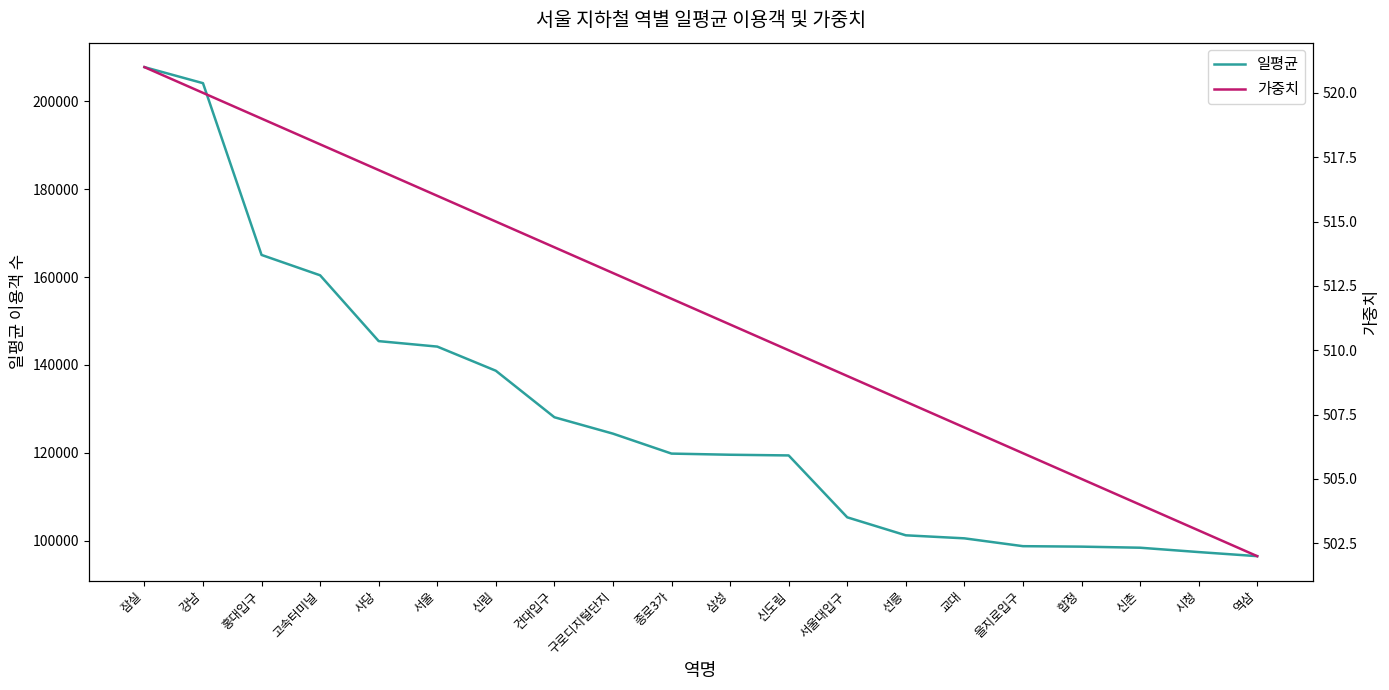

Reading left to right, transcribe all the data shown in this chart.

일평균: 잠실=207794	강남=204137	홍대입구=165046	고속터미널=160411	사당=145429	서울=144184	신림=138689	건대입구=128103	구로디지털단지=124371	종로3가=119830	삼성=119568	신도림=119412	서울대입구=105328	선릉=101232	교대=100543	을지로입구=98759	합정=98653	신촌=98408	시청=97417	역삼=96487
가중치: 잠실=521	강남=520	홍대입구=519	고속터미널=518	사당=517	서울=516	신림=515	건대입구=514	구로디지털단지=513	종로3가=512	삼성=511	신도림=510	서울대입구=509	선릉=508	교대=507	을지로입구=506	합정=505	신촌=504	시청=503	역삼=502